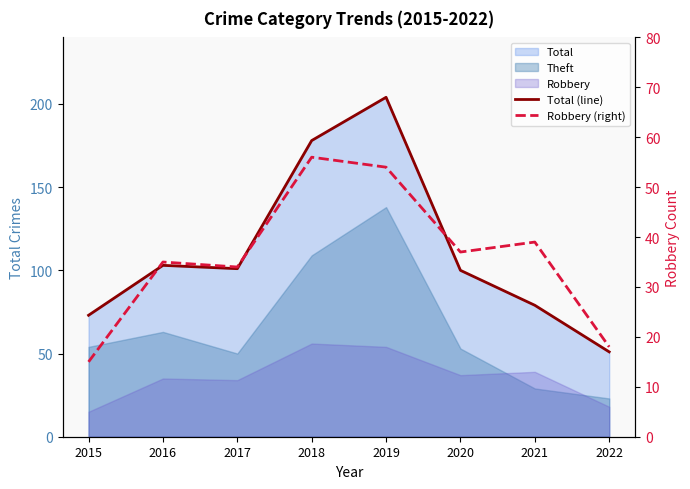

True or false: Total (line) and Robbery (right) cross at least once.

False